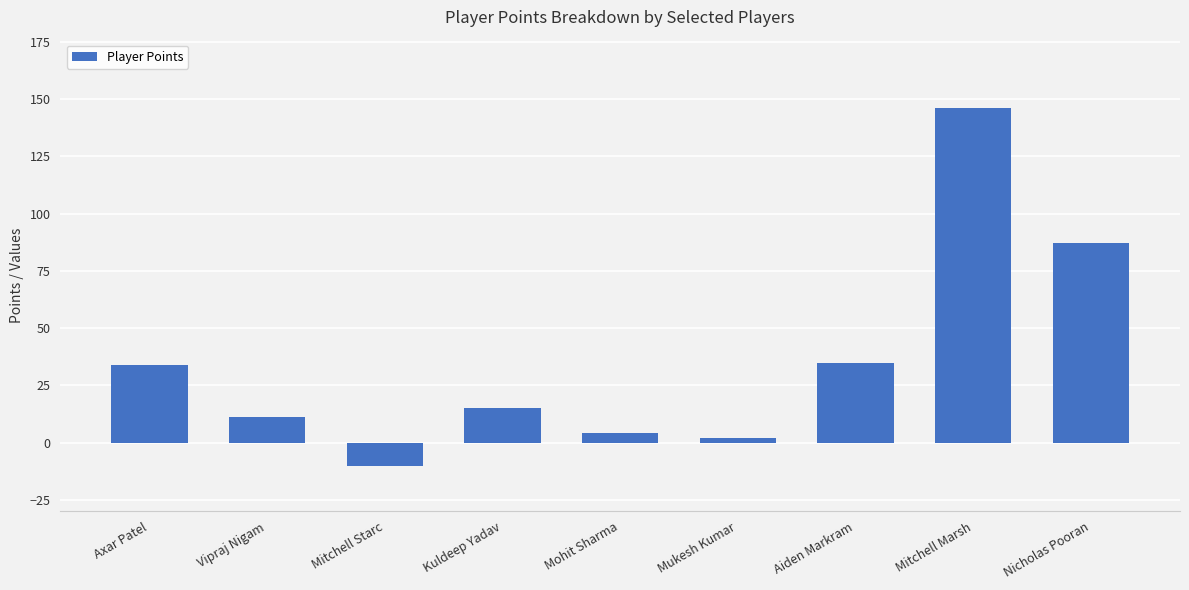

What is the change in value from Mitchell Starc to Mohit Sharma?

+14